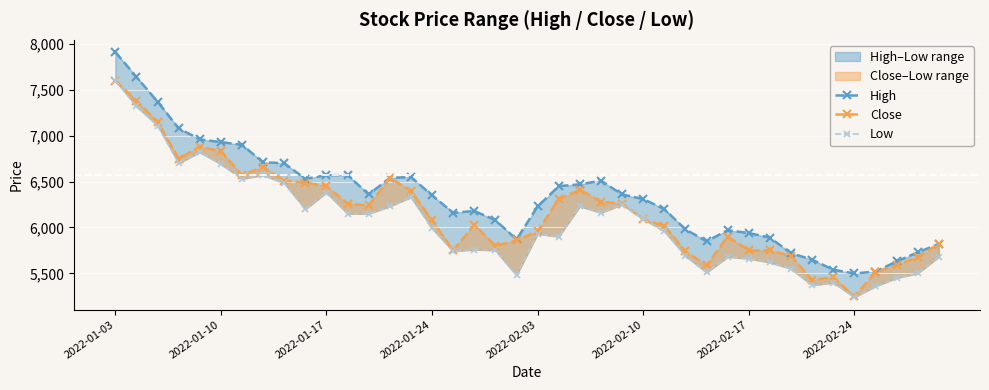

The Low series shows 6230 at 13. True or false?

True